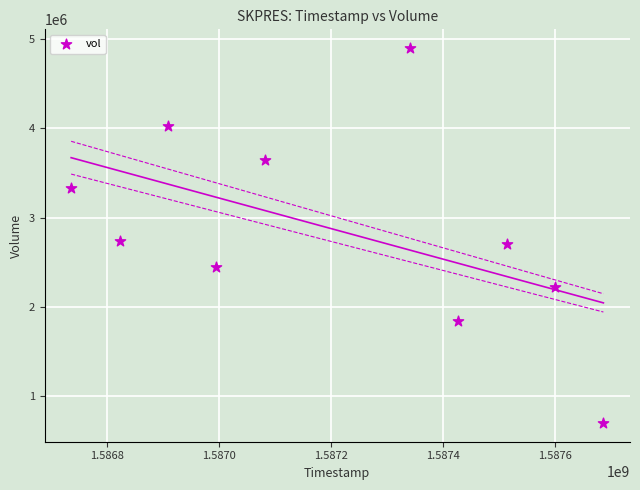

What is the average Y value?

2857120